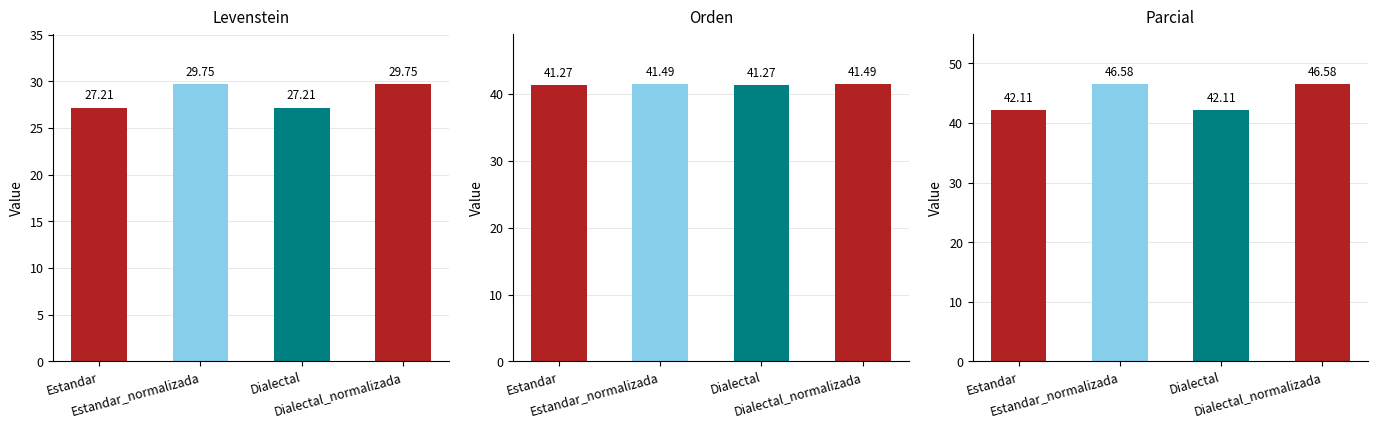

Are the bars horizontal?

No